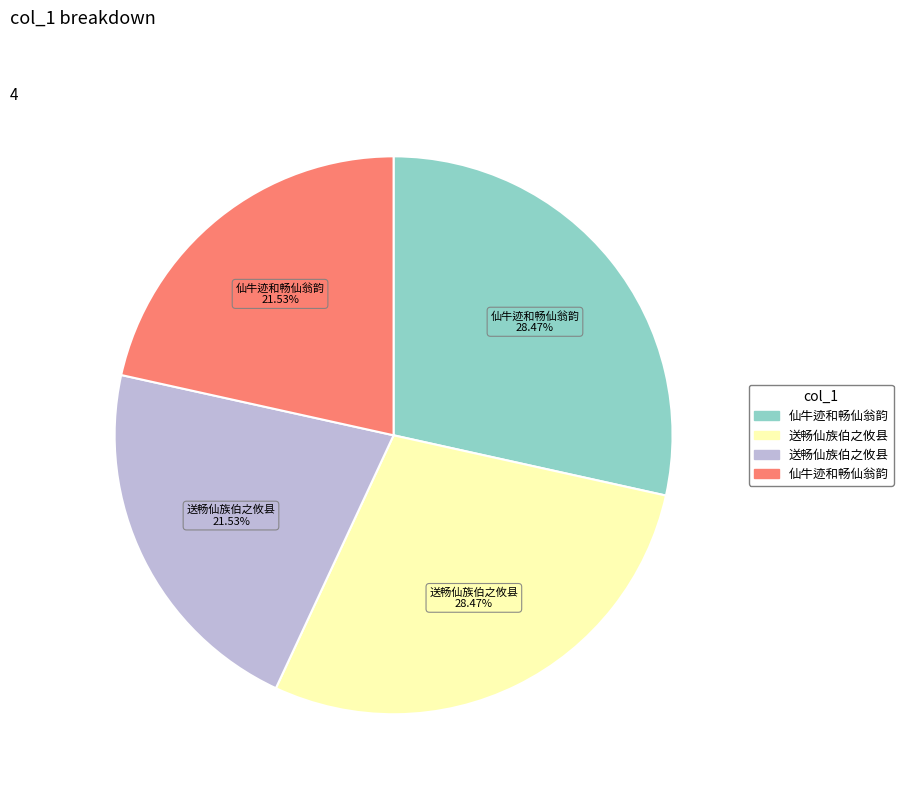

Is there any slice that represents more than half of the pie?

No